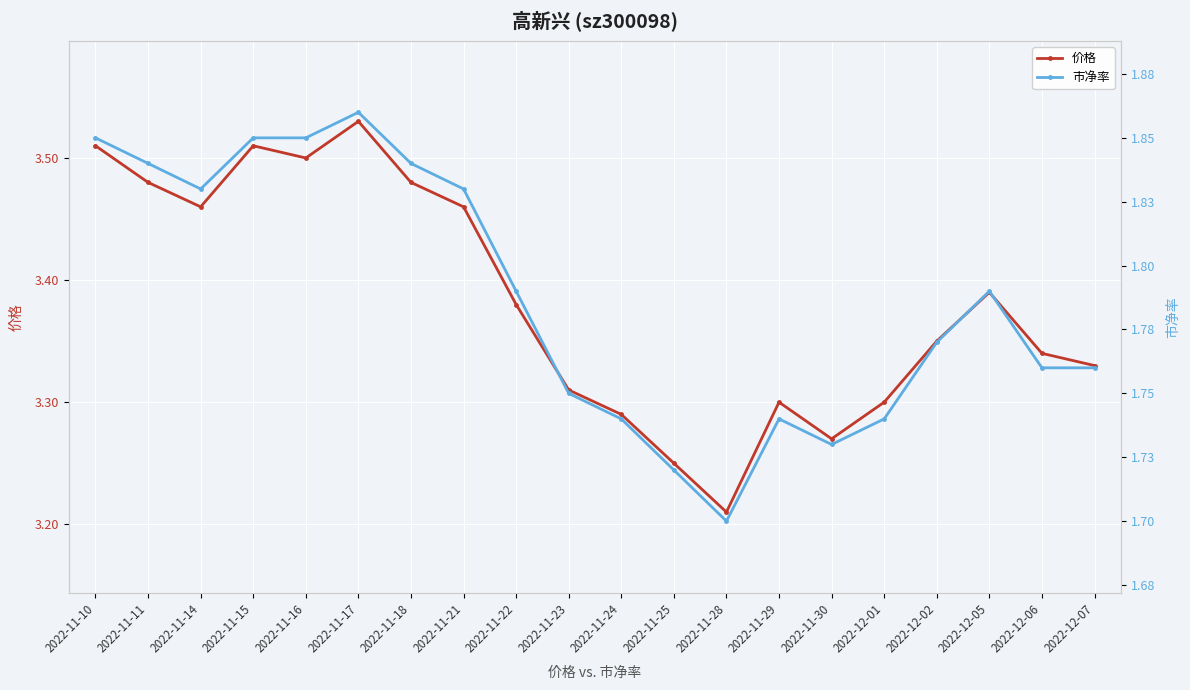

Reading left to right, transcribe all the data shown in this chart.

价格: 2022-11-10=3.5	2022-11-11=3.5	2022-11-14=3.5	2022-11-15=3.5	2022-11-16=3.5	2022-11-17=3.5	2022-11-18=3.5	2022-11-21=3.5	2022-11-22=3.4	2022-11-23=3.3	2022-11-24=3.3	2022-11-25=3.2	2022-11-28=3.2	2022-11-29=3.3	2022-11-30=3.3	2022-12-01=3.3	2022-12-02=3.4	2022-12-05=3.4	2022-12-06=3.3	2022-12-07=3.3
市净率: 2022-11-10=1.9	2022-11-11=1.8	2022-11-14=1.8	2022-11-15=1.9	2022-11-16=1.9	2022-11-17=1.9	2022-11-18=1.8	2022-11-21=1.8	2022-11-22=1.8	2022-11-23=1.8	2022-11-24=1.7	2022-11-25=1.7	2022-11-28=1.7	2022-11-29=1.7	2022-11-30=1.7	2022-12-01=1.7	2022-12-02=1.8	2022-12-05=1.8	2022-12-06=1.8	2022-12-07=1.8